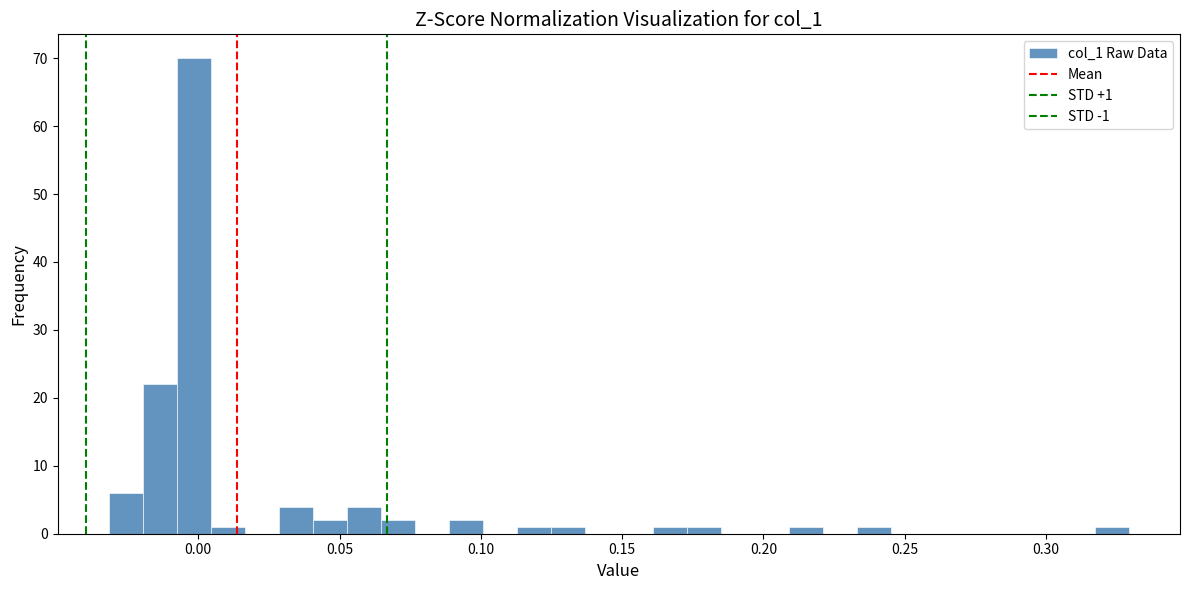

Read against the x-axis, roughly where is the centre of the tallest bar?

0.000